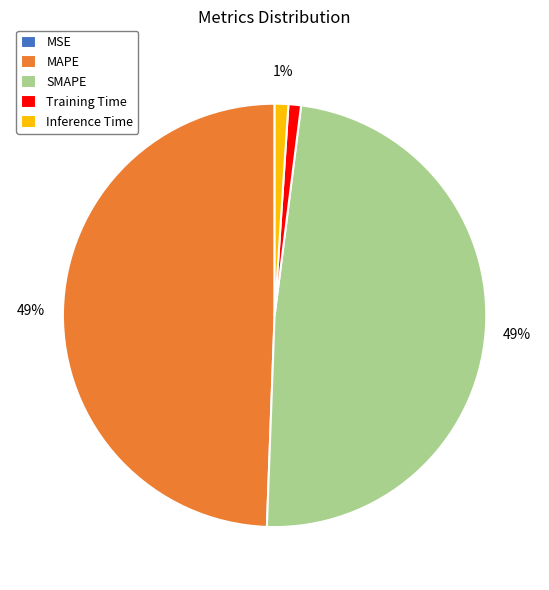

To the nearest percent, what is the difference between the largest and smallest slice percentages?

49%